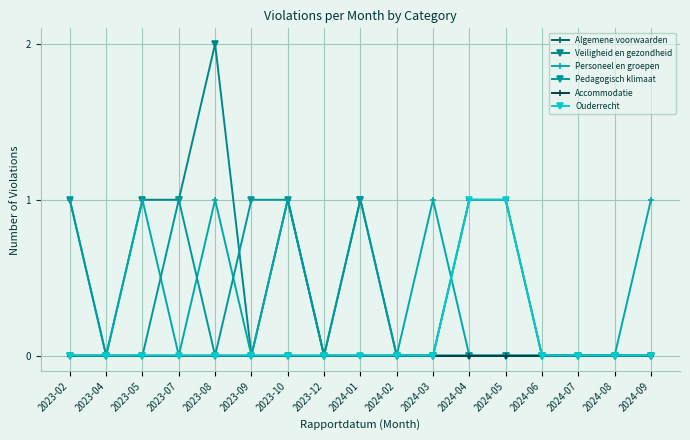

The Ouderrecht series shows 0 at 2024-01. True or false?

True